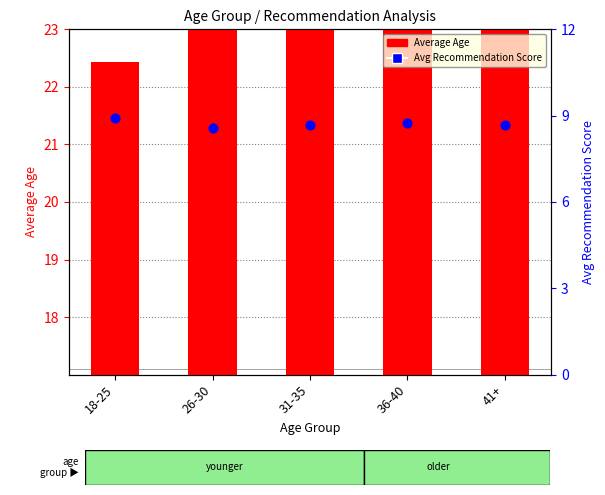

At how many categories does at least one series exceed 26?

4